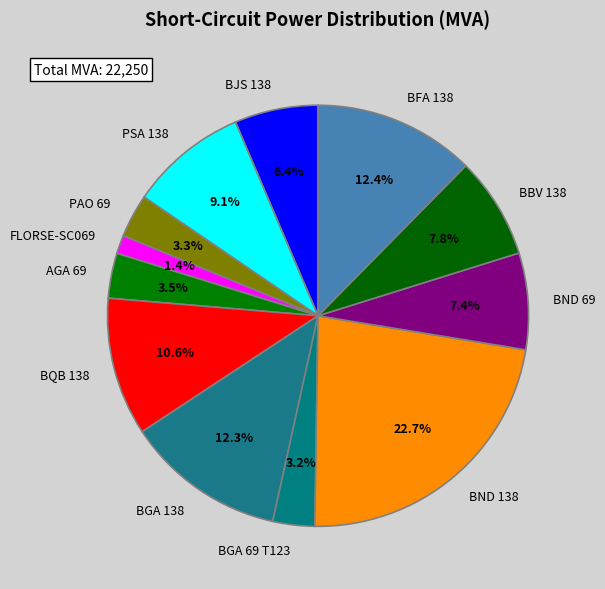

Between BND 138 and AGA 69, which is larger?

BND 138